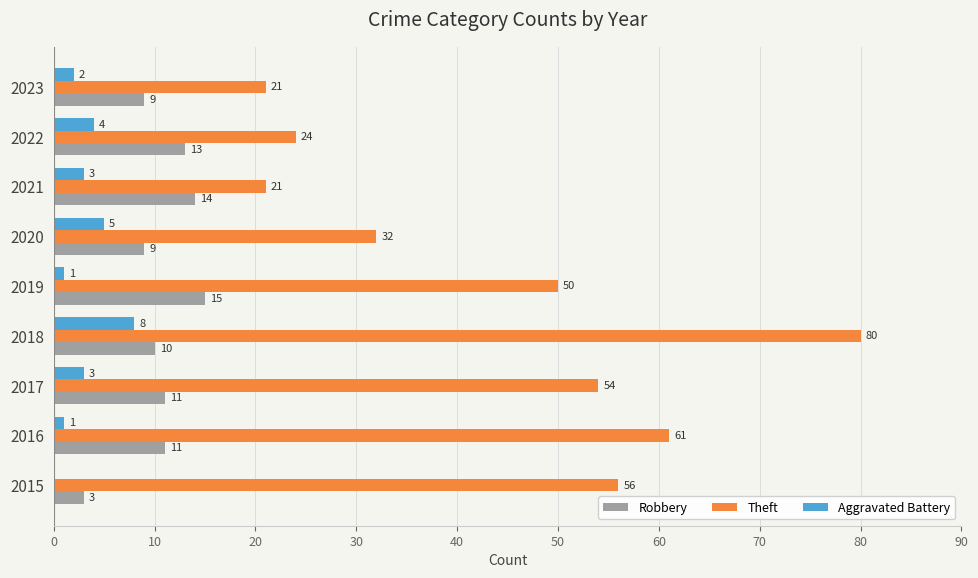

Is it true that Robbery equals 9 at 2020?

True